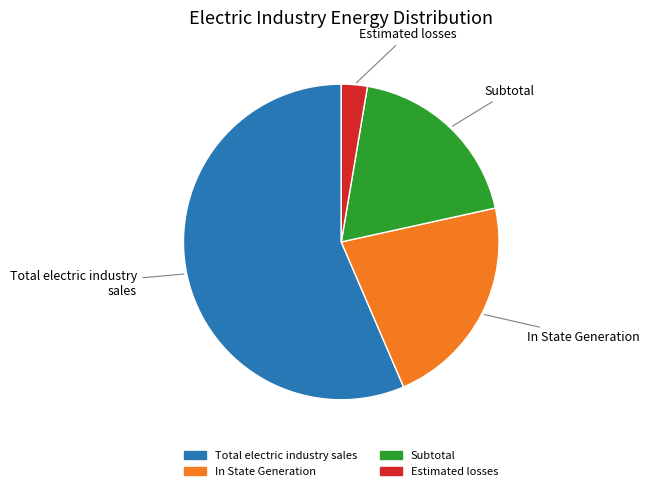

Do Total electric industry sales and Subtotal together represent more than half of the pie?

Yes